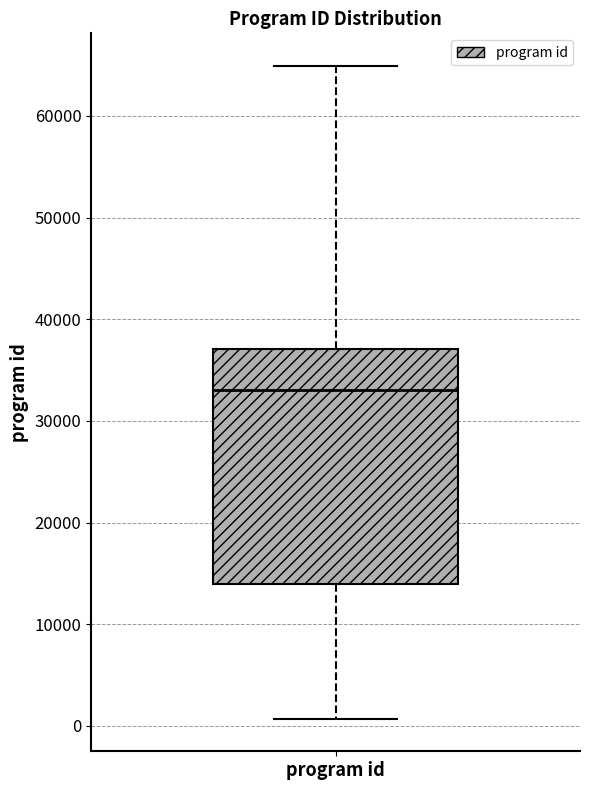

Read this box plot against the y-axis: the position of the median line, the range covered by the box, and the ends of both whiskers. The values are not printed on the chart, so give them approximately, as read against the axis.

median 33000, box 14000 to 37000, whiskers 1000 to 65000